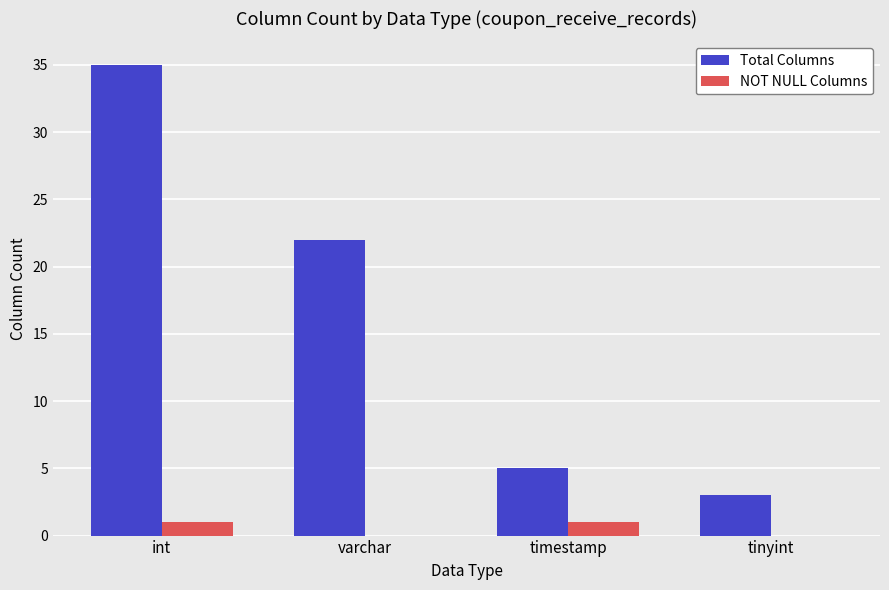

Between varchar and tinyint, which series saw the biggest shift?

Total Columns